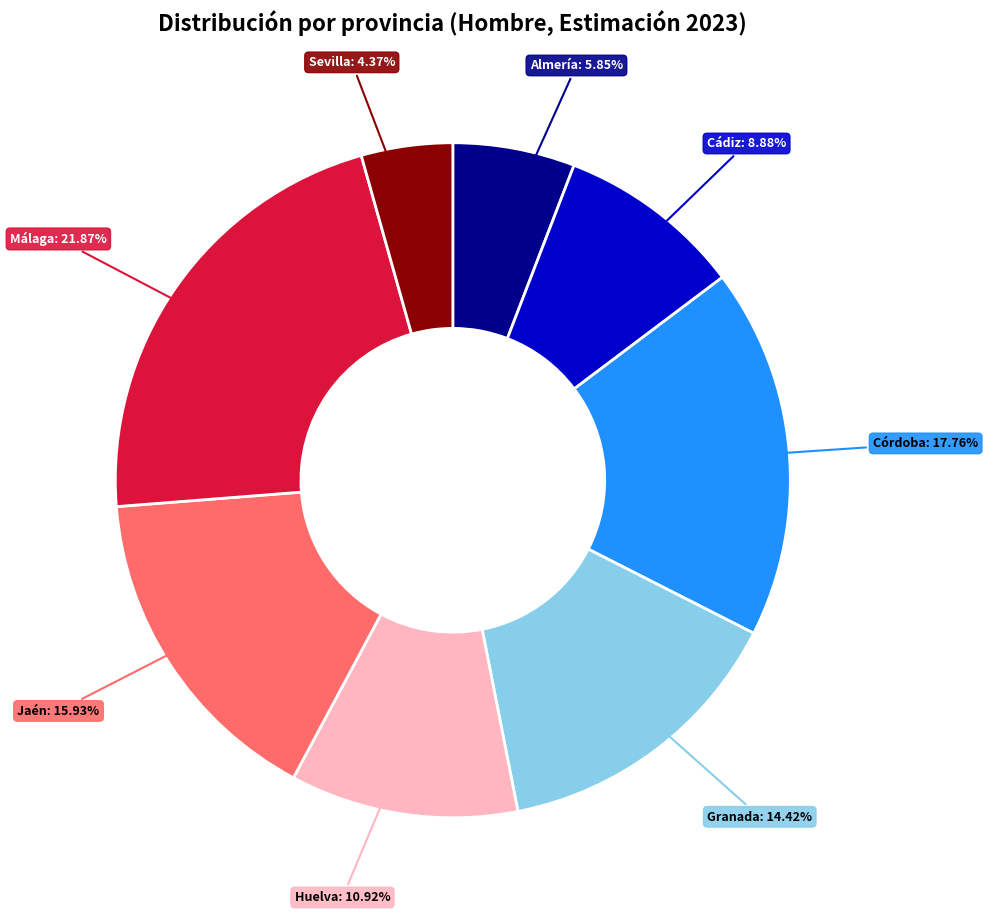

Does any single category account for the majority?

No